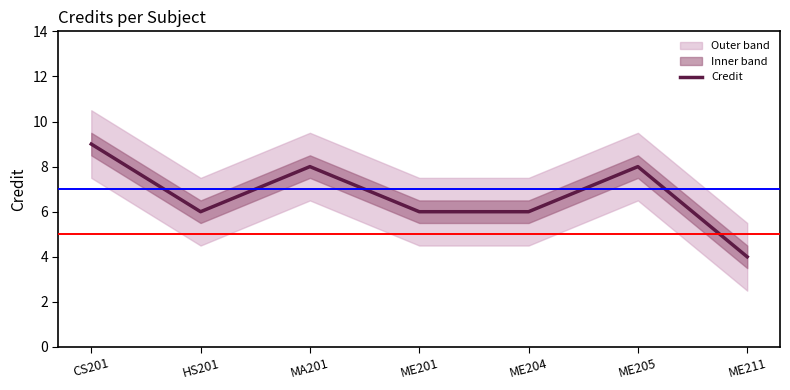

What is the difference between the maximum and minimum values?

5